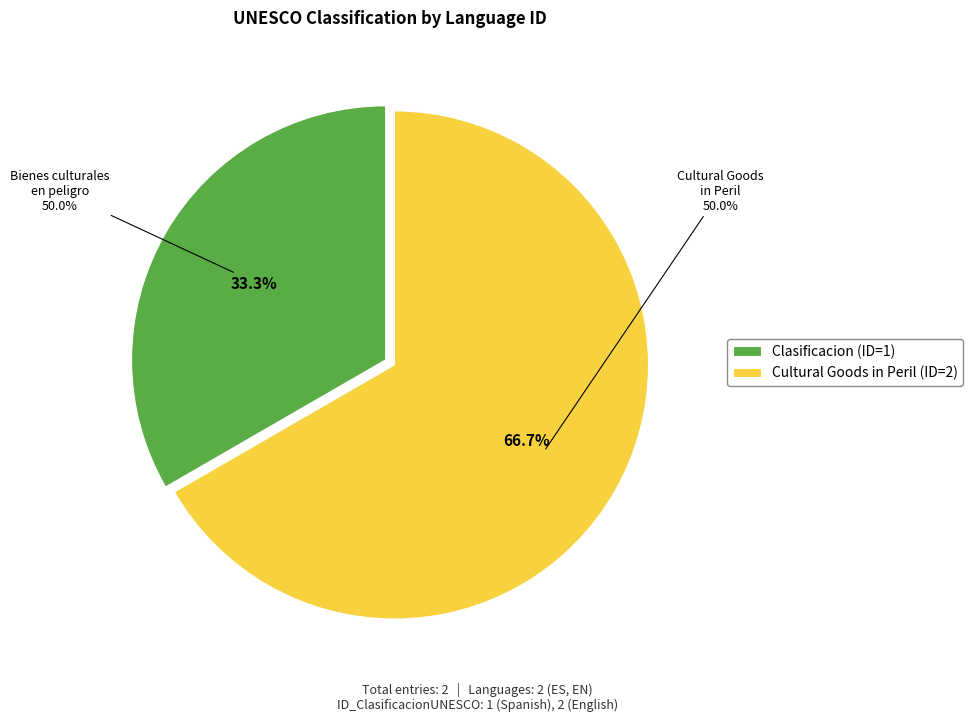

Approximately how many times larger is the value at Clasificacion (ID=1) compared to Cultural Goods in Peril (ID=2)?

0.5